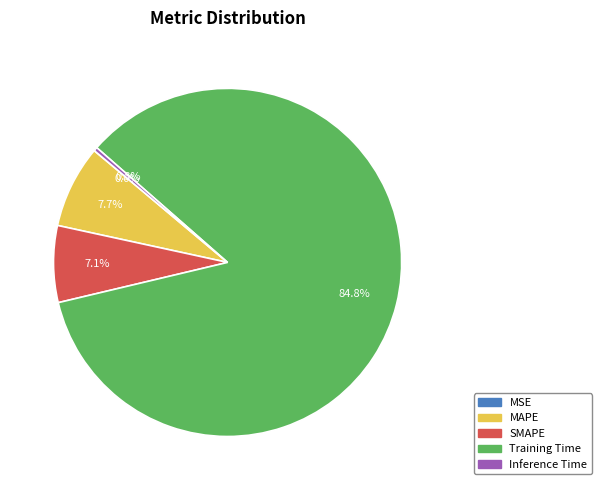

Between SMAPE and Training Time, which is larger?

Training Time